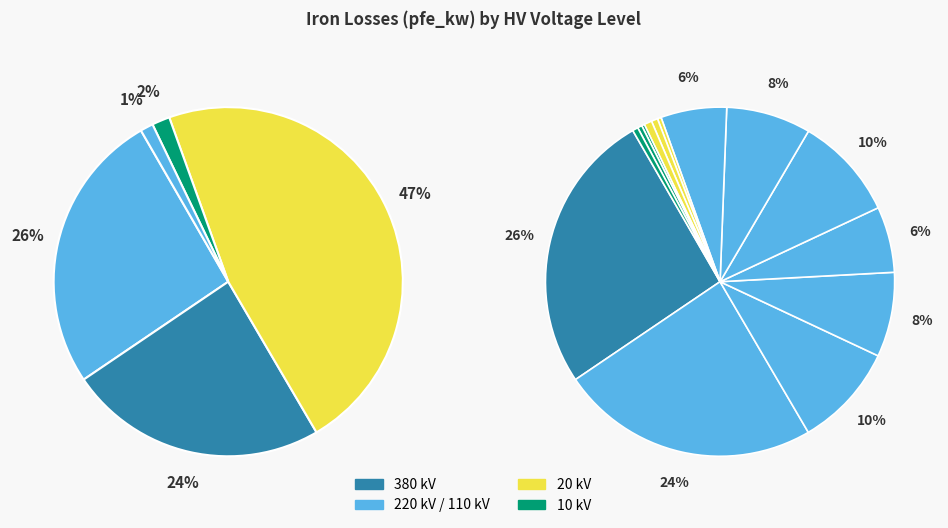

Which slice is the largest?

380